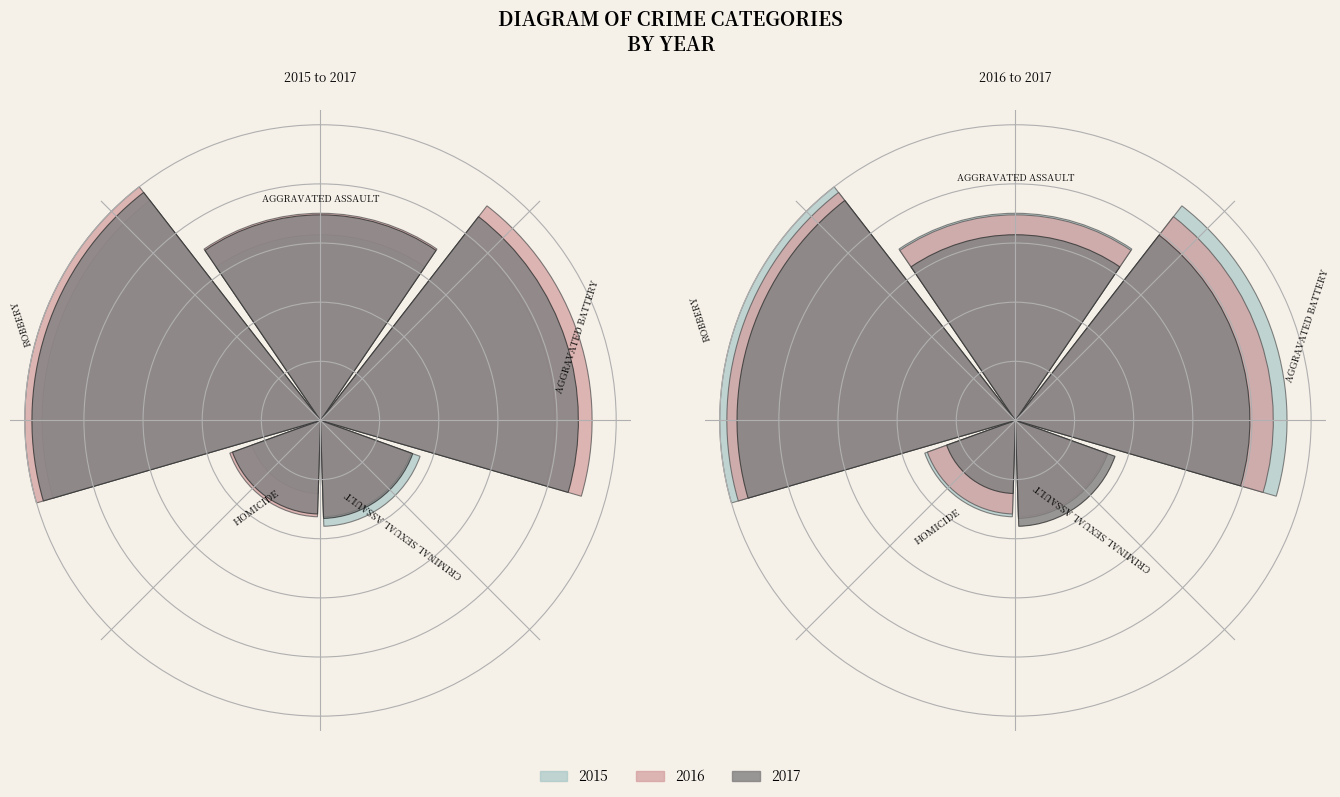

How many segments does this pie chart have?

5